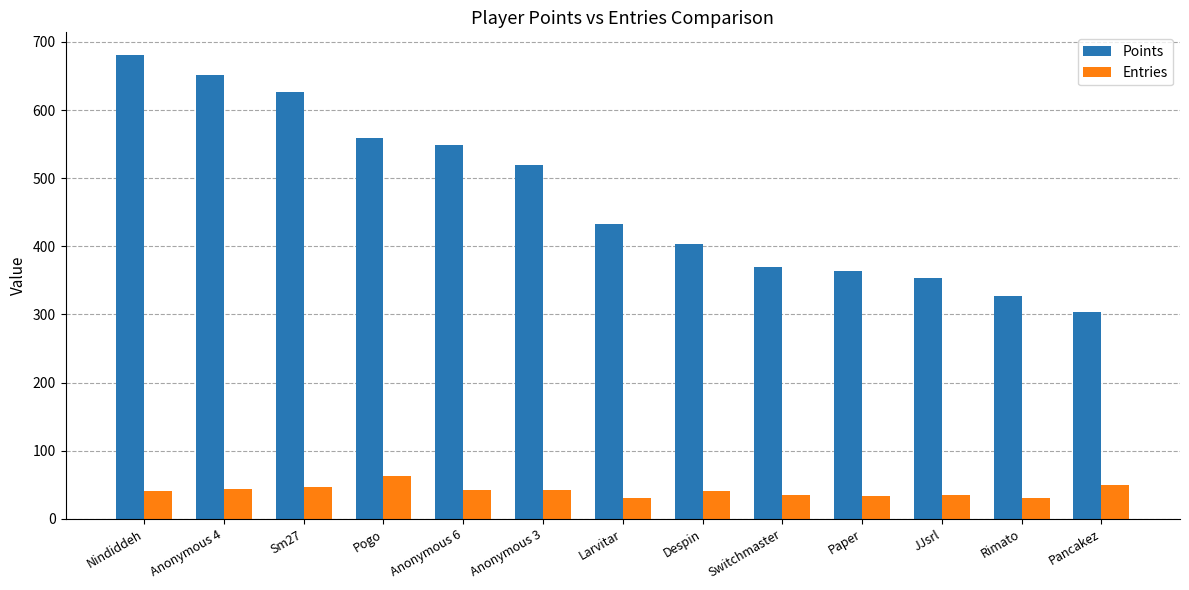

Which series changed the most between Larvitar and Despin?

Points